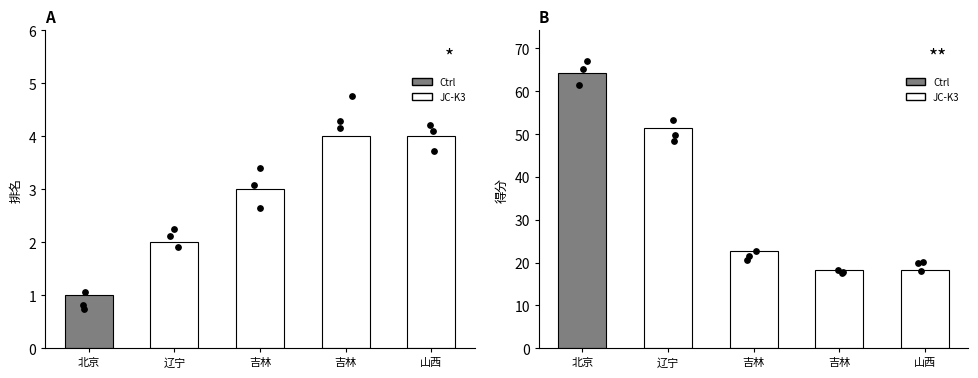

Which series has the largest Y range (max minus min)?

得分